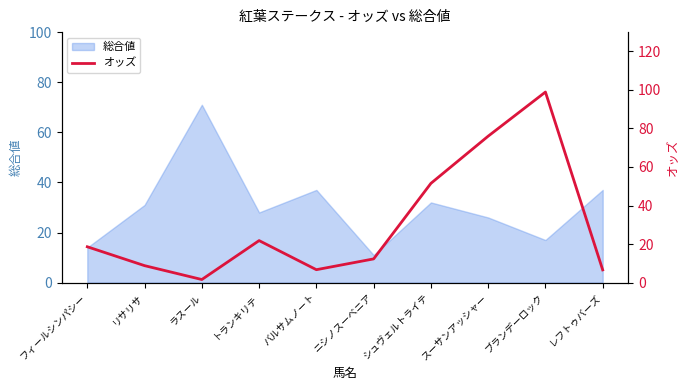

List the labels in order of value, largest first.

ブランデーロック, スーサンアッシャー, シュヴェルトライテ, トランキリテ, フィールシンパシー, ニシノスーベニア, リサリサ, バルサムノート, レフトゥバーズ, ラスール